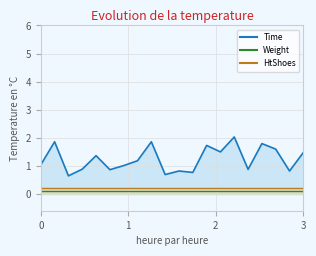

At how many categories does at least one series exceed 0?

20